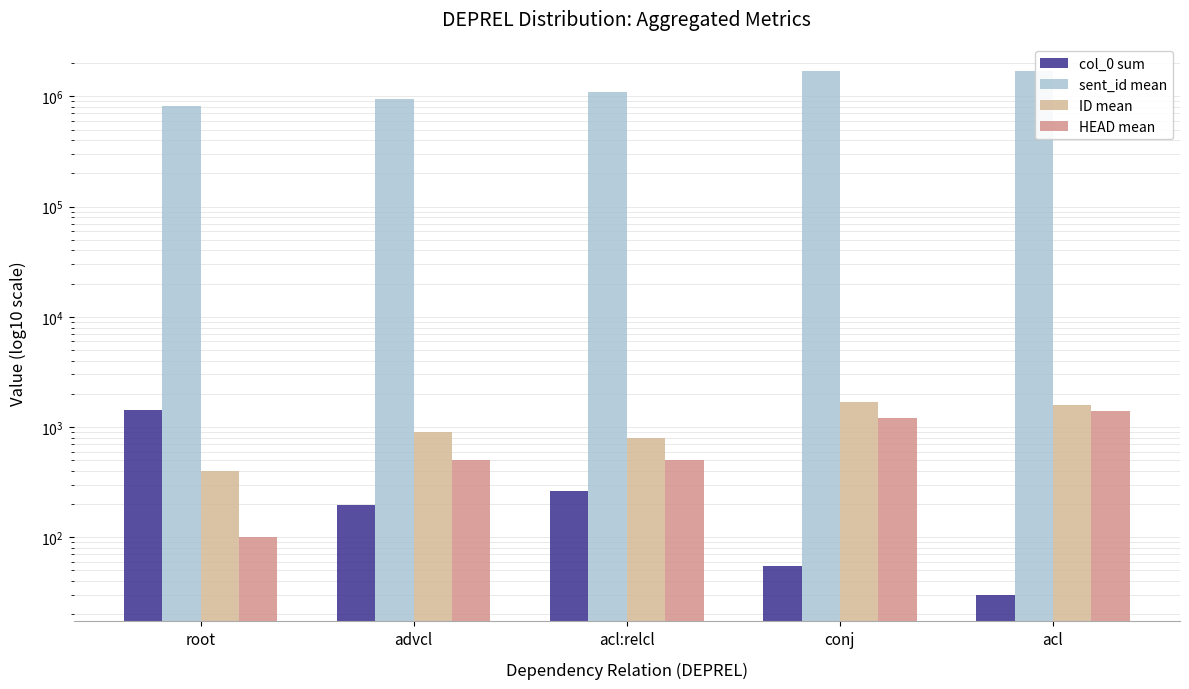

Which series has the largest total across all categories?

sent_id mean